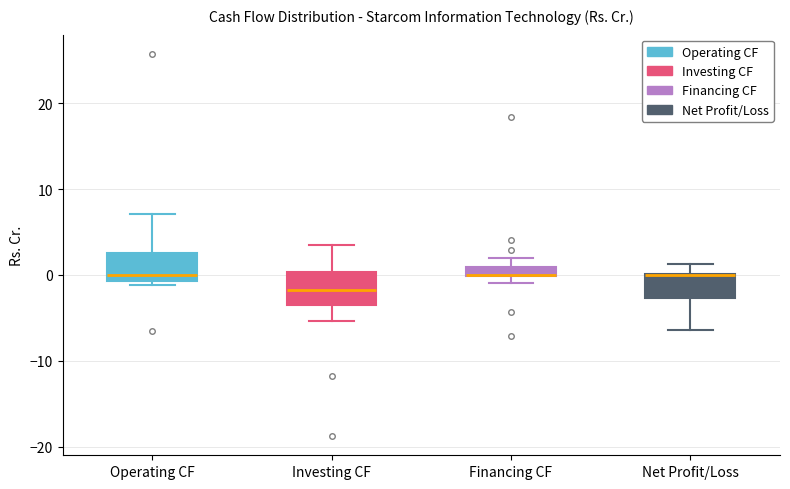

Where does the upper whisker of the box for Operating CF end on the y-axis? The values are not printed on the chart, so give them approximately, as read against the axis.

7